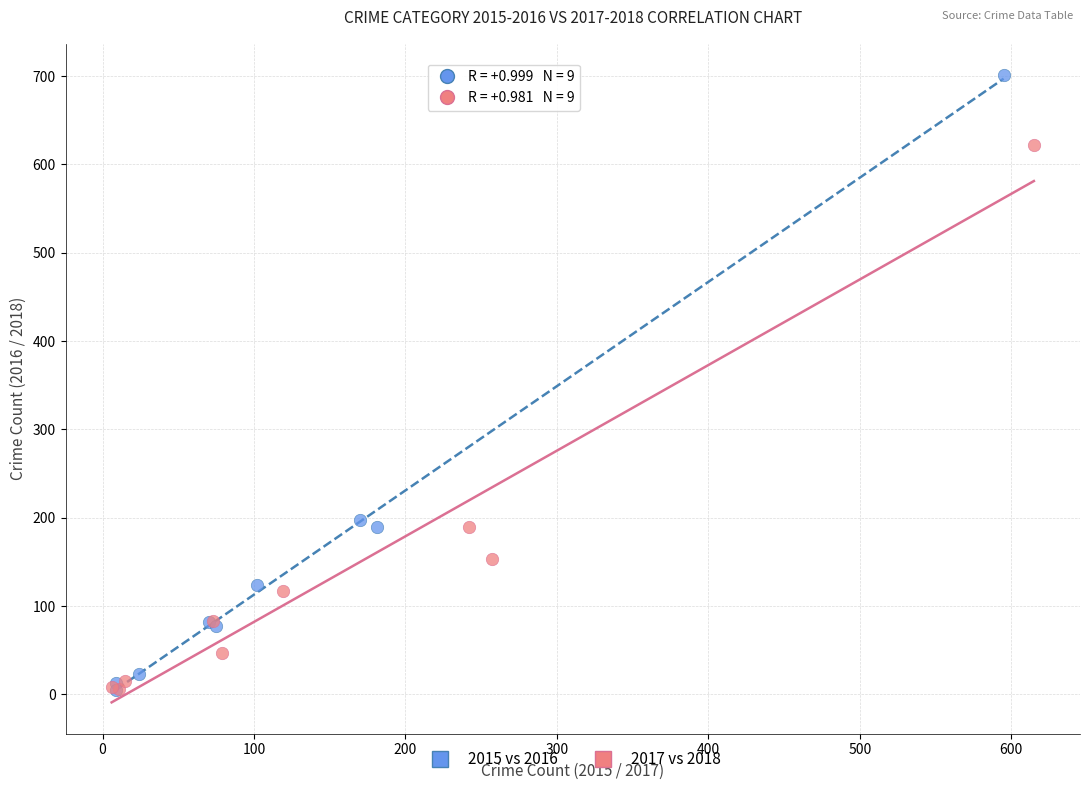

Which series reaches the maximum Y coordinate?

2015 vs 2016